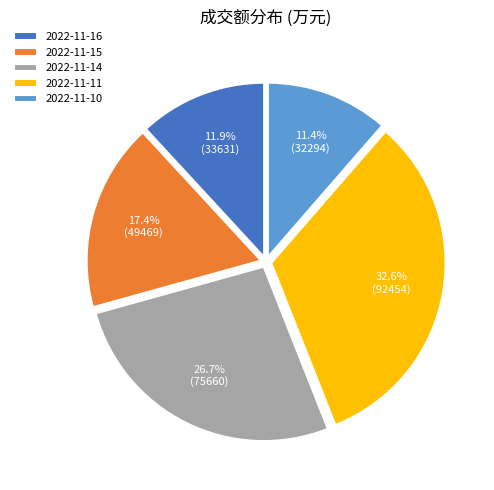

Do 2022-11-14 and 2022-11-16 together represent more than half of the pie?

No